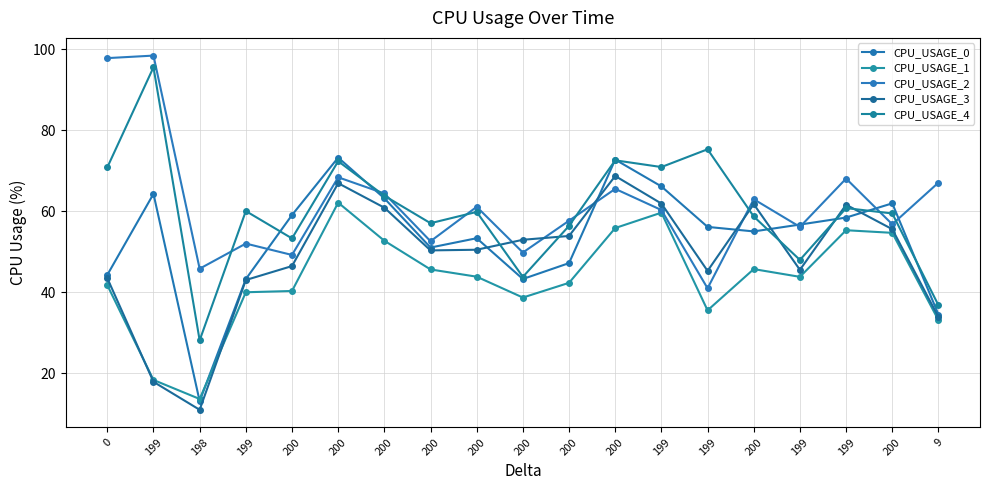

What is the value of the CPU_USAGE_2 point at the 1st from the left?

97.9